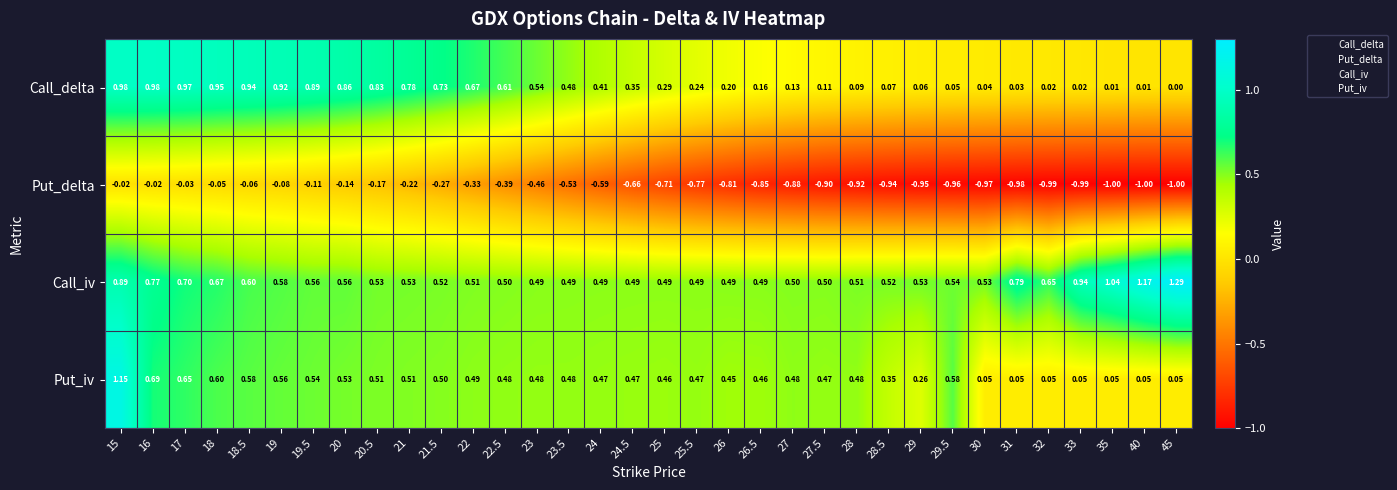

Which series has the largest total across all categories?

Call_iv